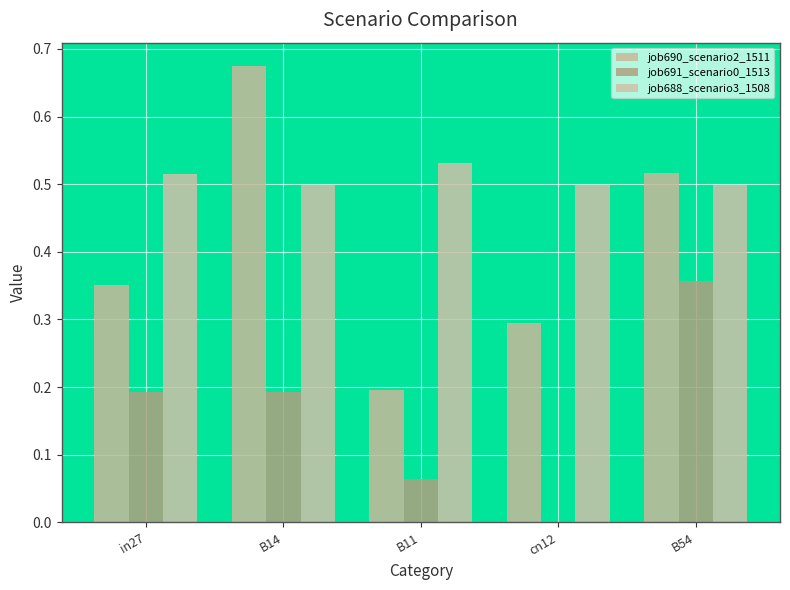

Count the number of categories in the chart.

5